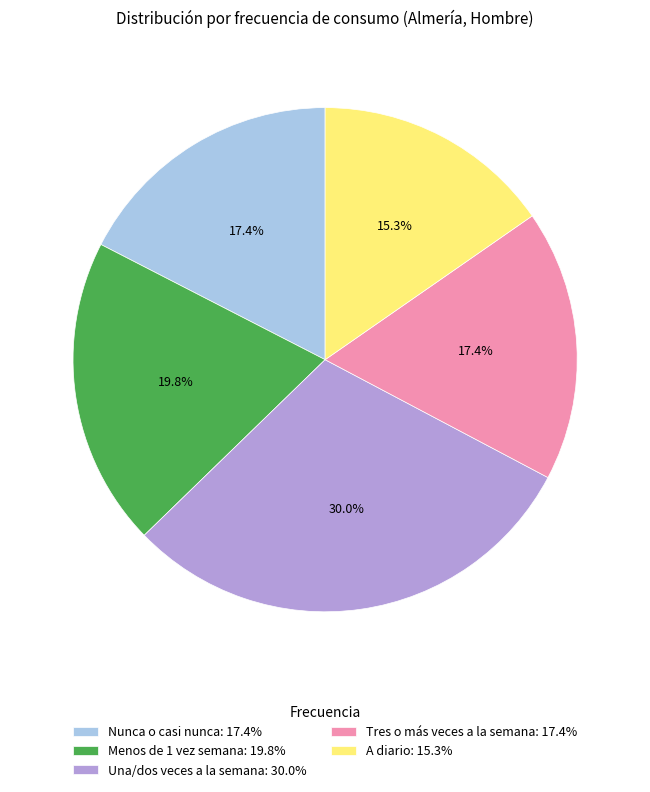

How many segments does this pie chart have?

5